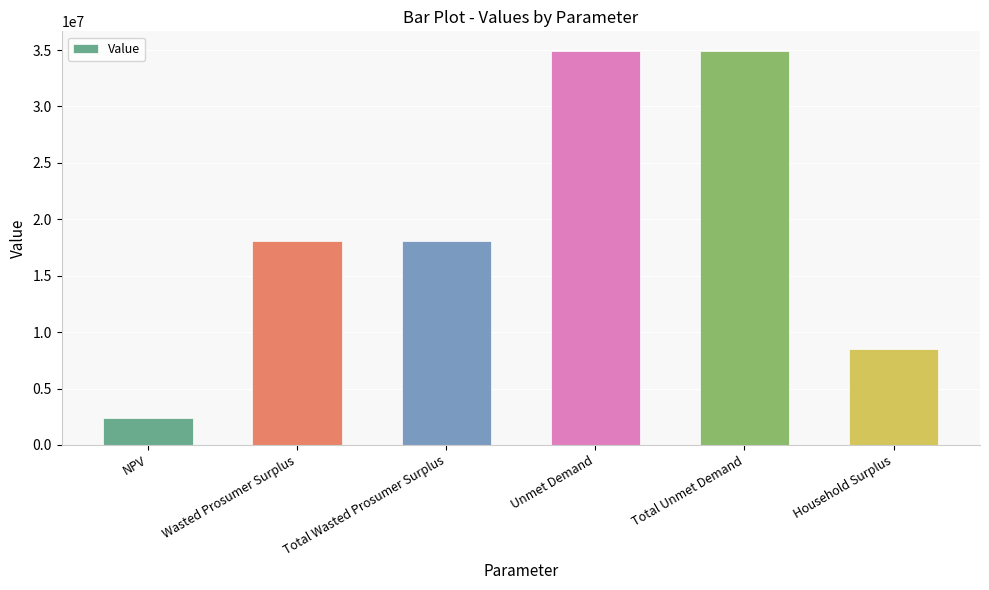

At which category does the chart reach its minimum across all series?

NPV